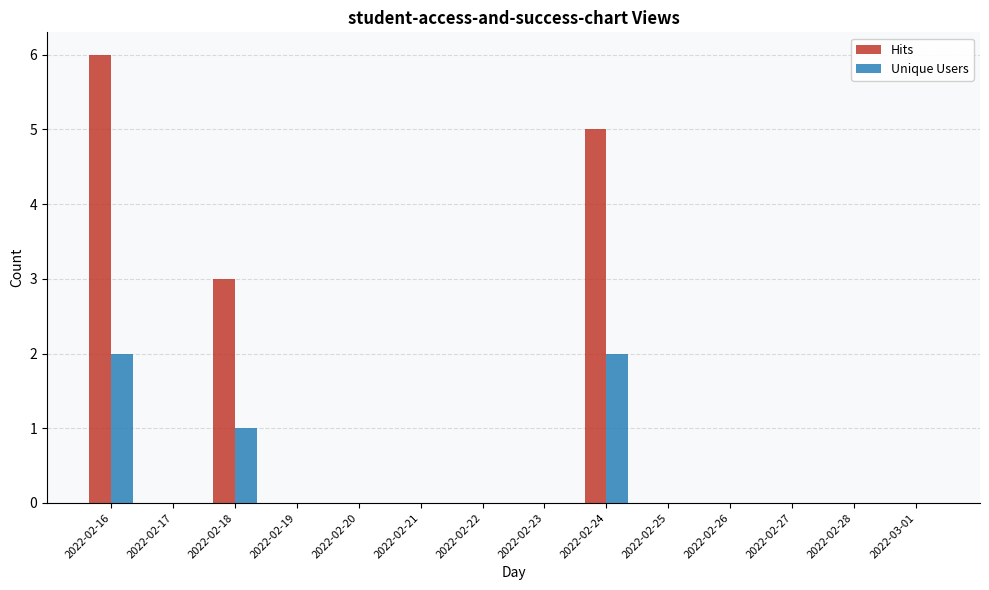

Between 2022-02-24 and 2022-02-26, which series saw the biggest shift?

Hits